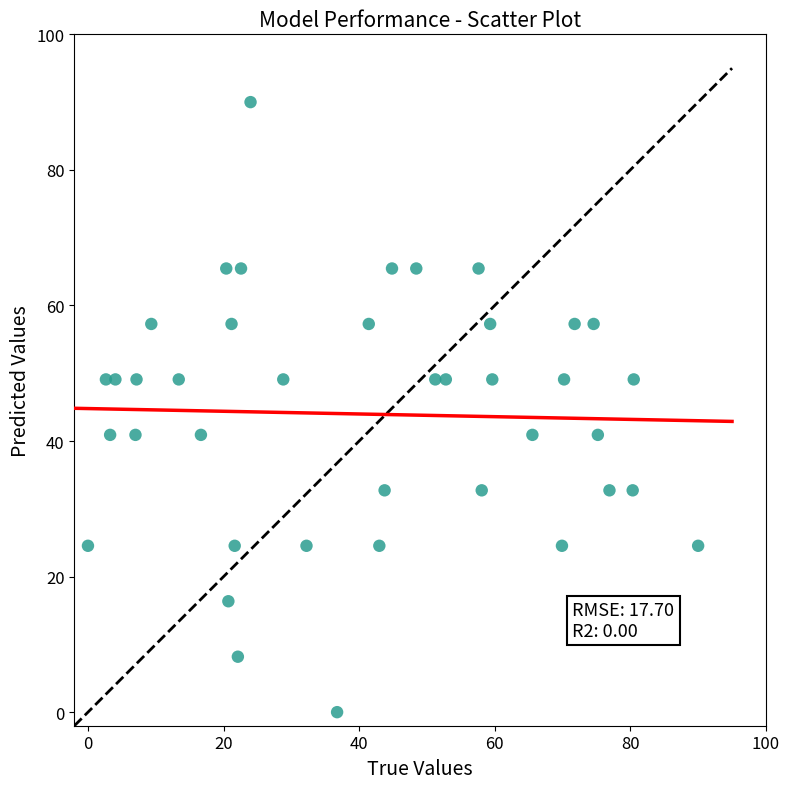

What is the range of X values (max minus min)?

90.0